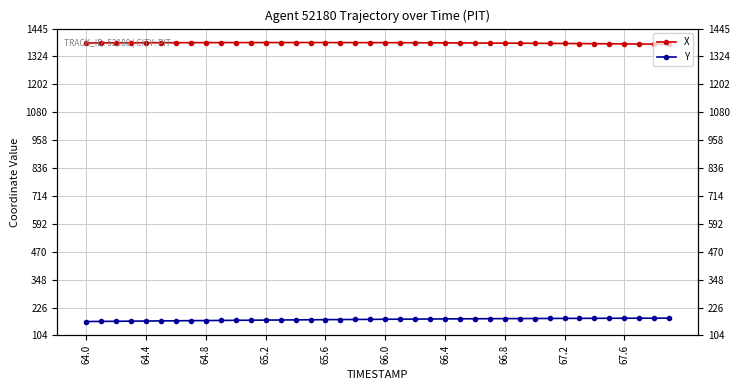

What is the difference between the second highest and second lowest values in the X series?

6.9